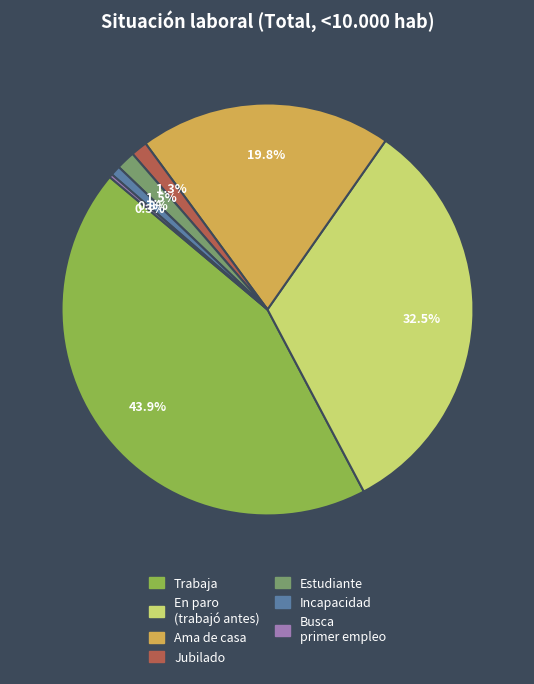

To the nearest percent, what is the difference between the largest and smallest slice percentages?

44%